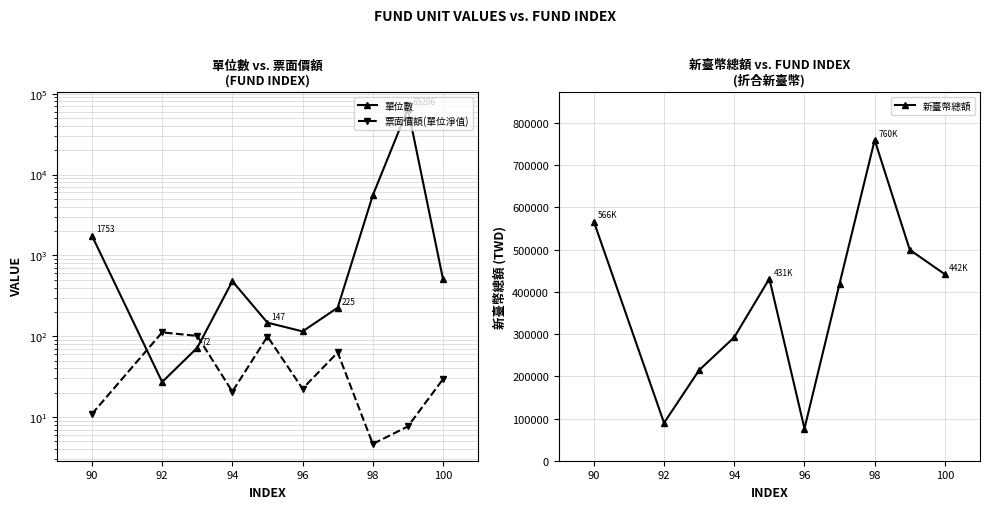

In 新臺幣總額, how many points are lower than both neighbors (excluding endpoints)?

2